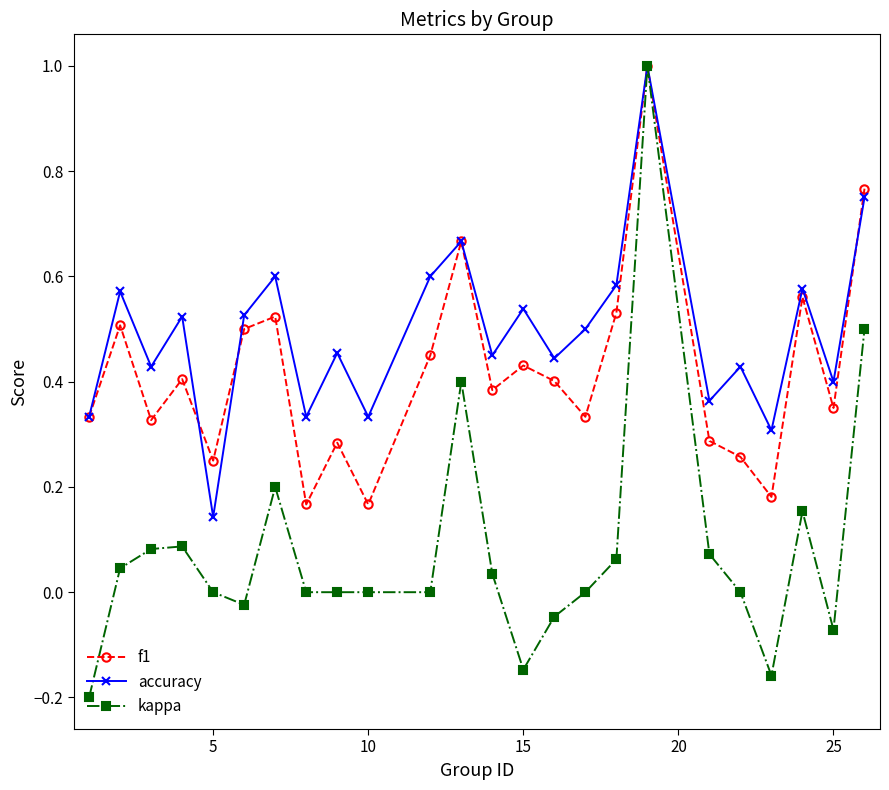

Does the chart display data point markers on the line(s)?

Yes